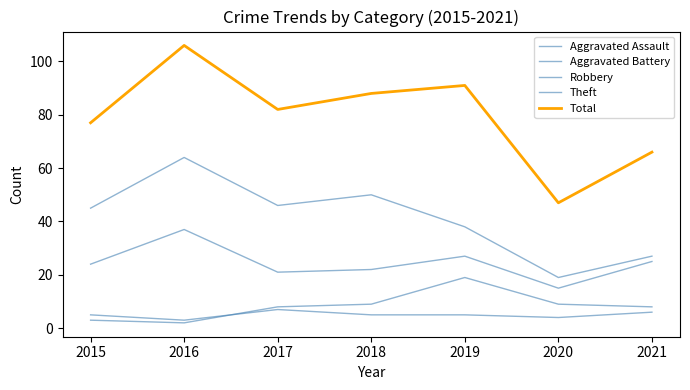

Does the chart display data point markers on the line(s)?

No